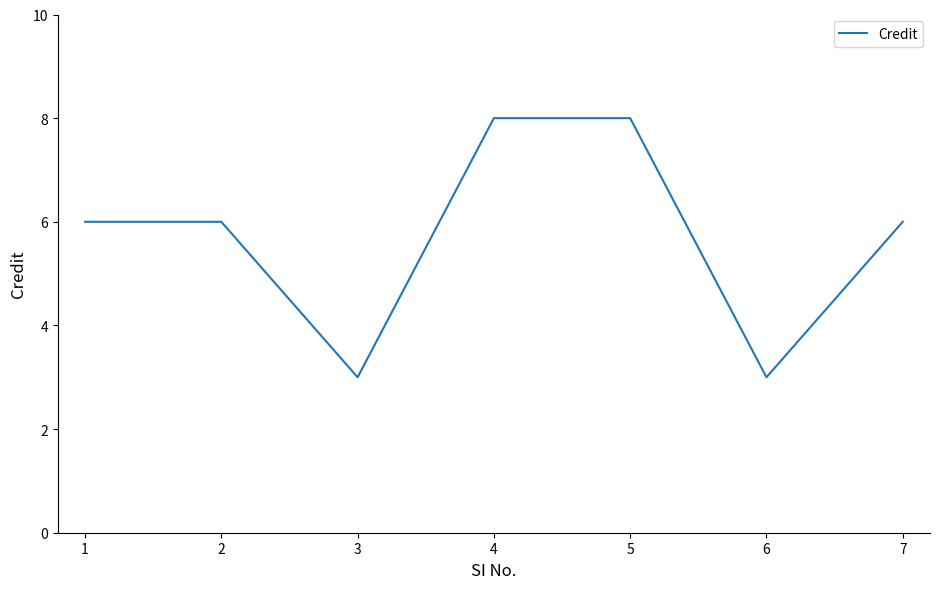

How many categories are shown in the chart?

7